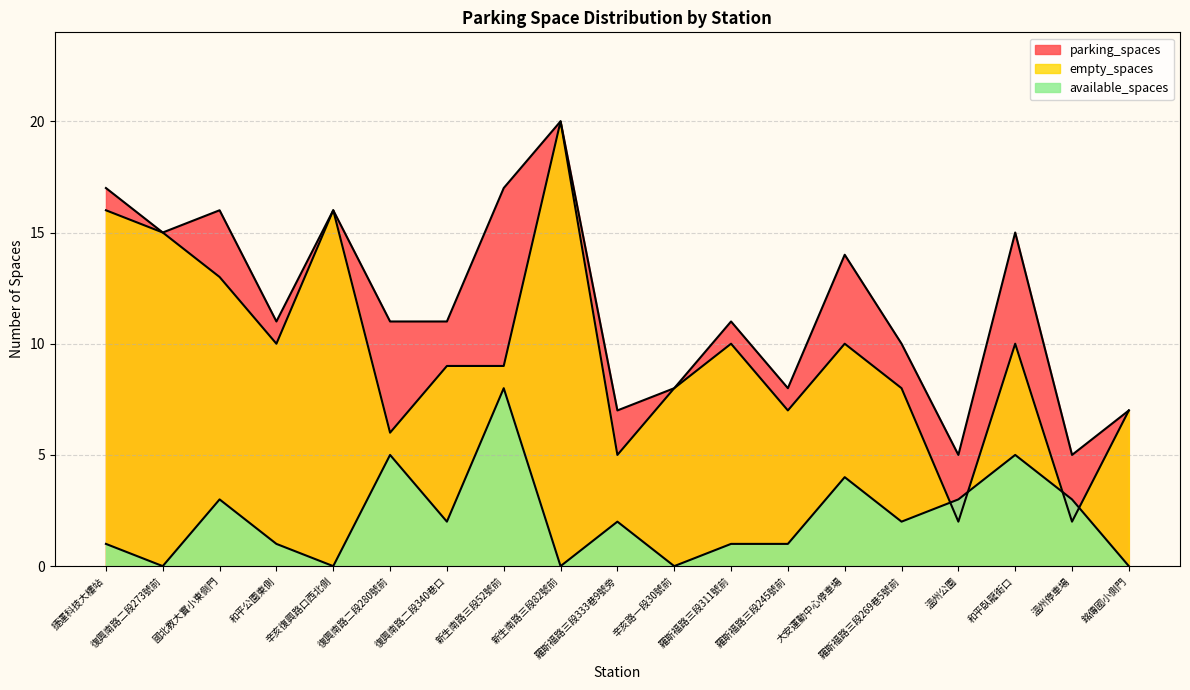

Reading left to right, list all the values displayed in this chart.

parking_spaces: 17	15	16	11	16	11	11	17	20	7	8	11	8	14	10	5	15	5	7
available_spaces: 1	0	3	1	0	5	2	8	0	2	0	1	1	4	2	3	5	3	0
empty_spaces: 16	15	13	10	16	6	9	9	20	5	8	10	7	10	8	2	10	2	7